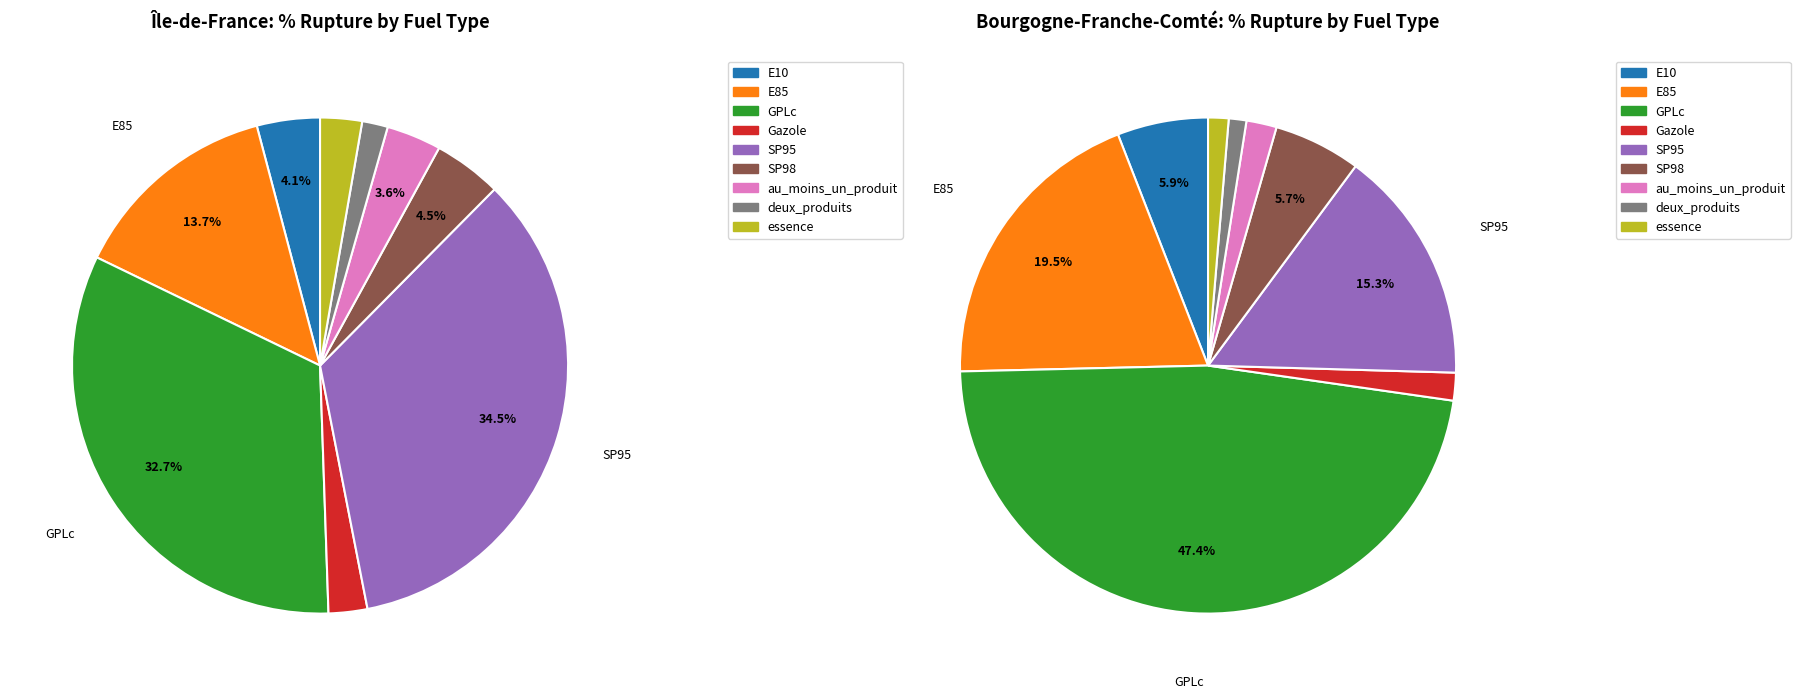

Which category has the biggest portion of the pie?

SP95